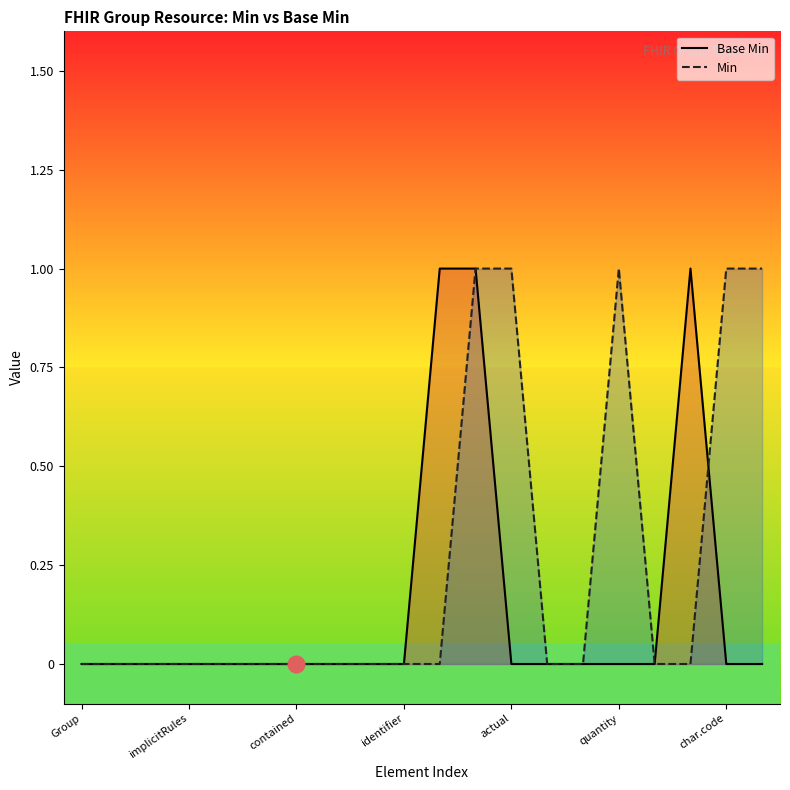

How many positive values does the Min series have?

5